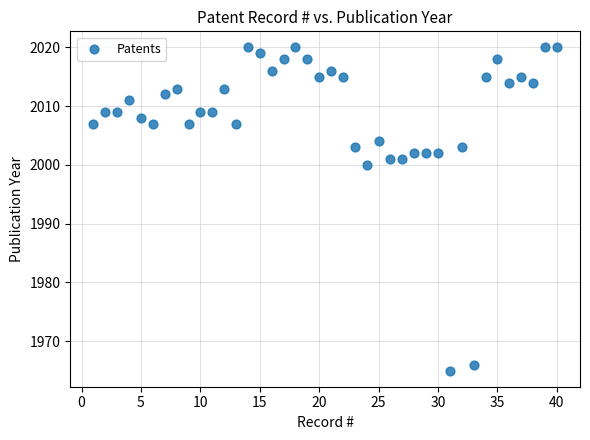

What Y value in the scatter plot is closest to 1992?

2000